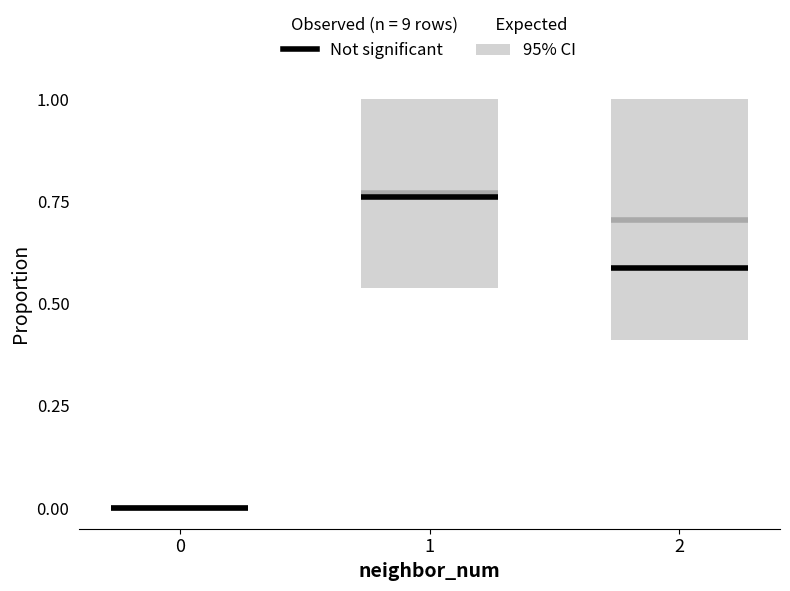

What is the difference between the maximum and minimum values in the observed series?

0.8